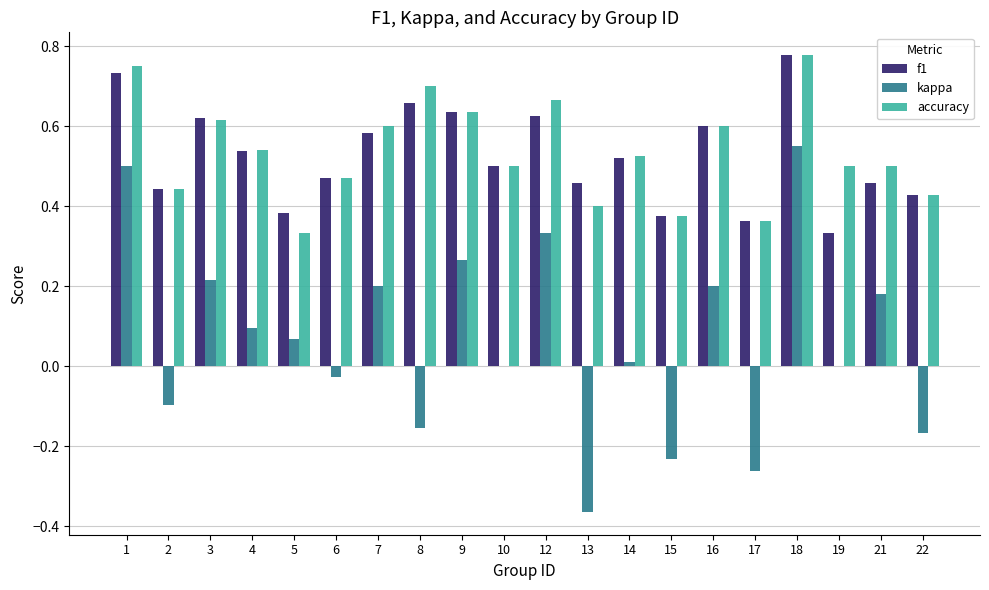

Which category has the highest value in the kappa series?

18